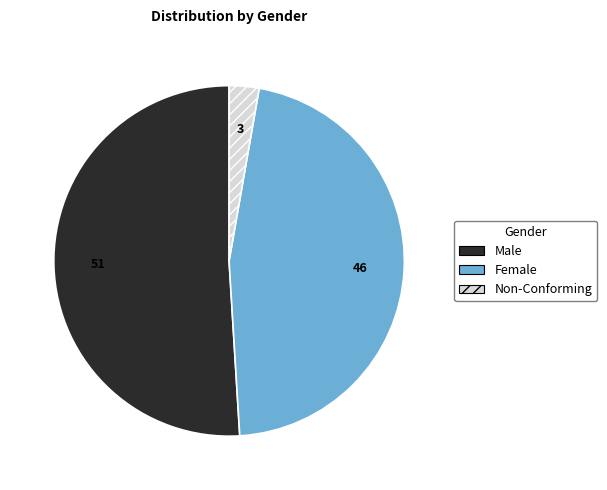

How many slices are in this pie chart?

3